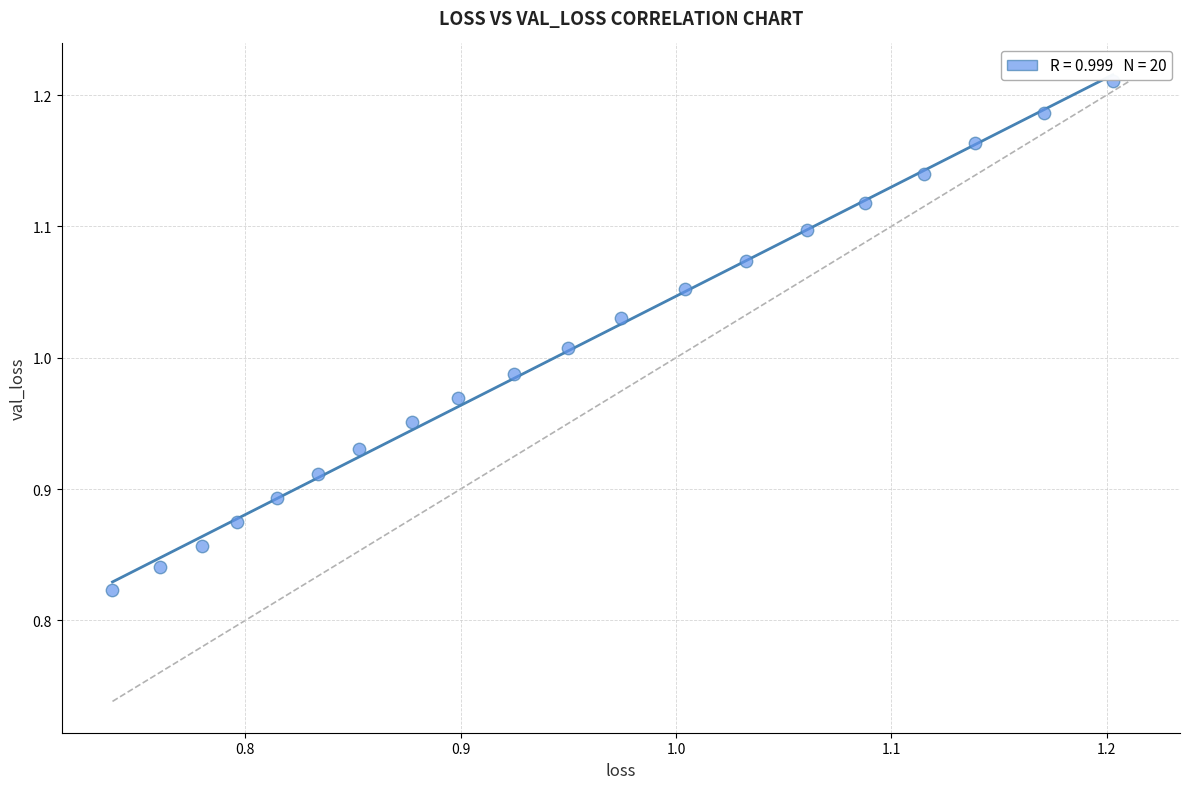

What is the range of Y values (max minus min)?

0.4